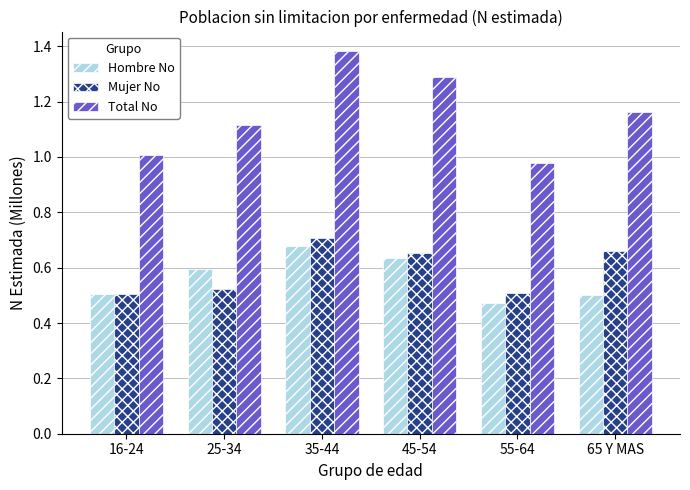

At which category is the sum across all series the highest?

35-44